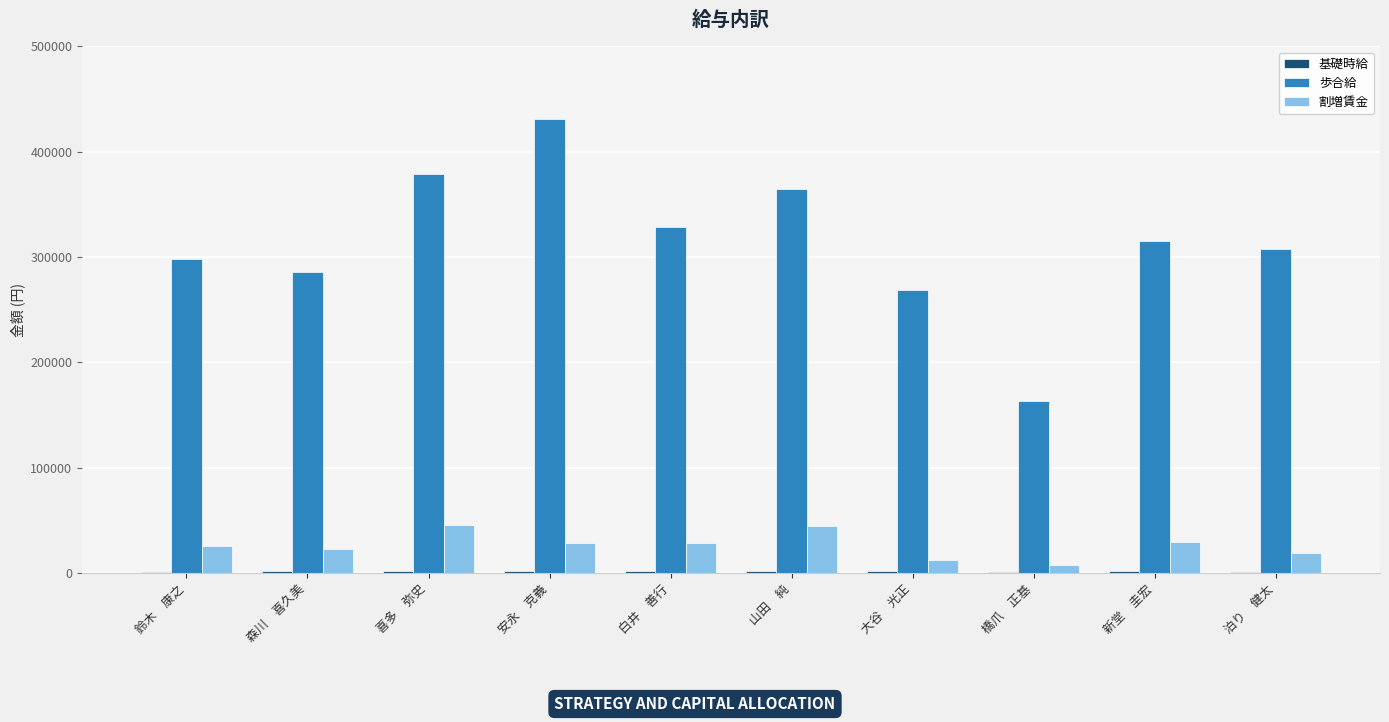

How many groups of bars are there?

10